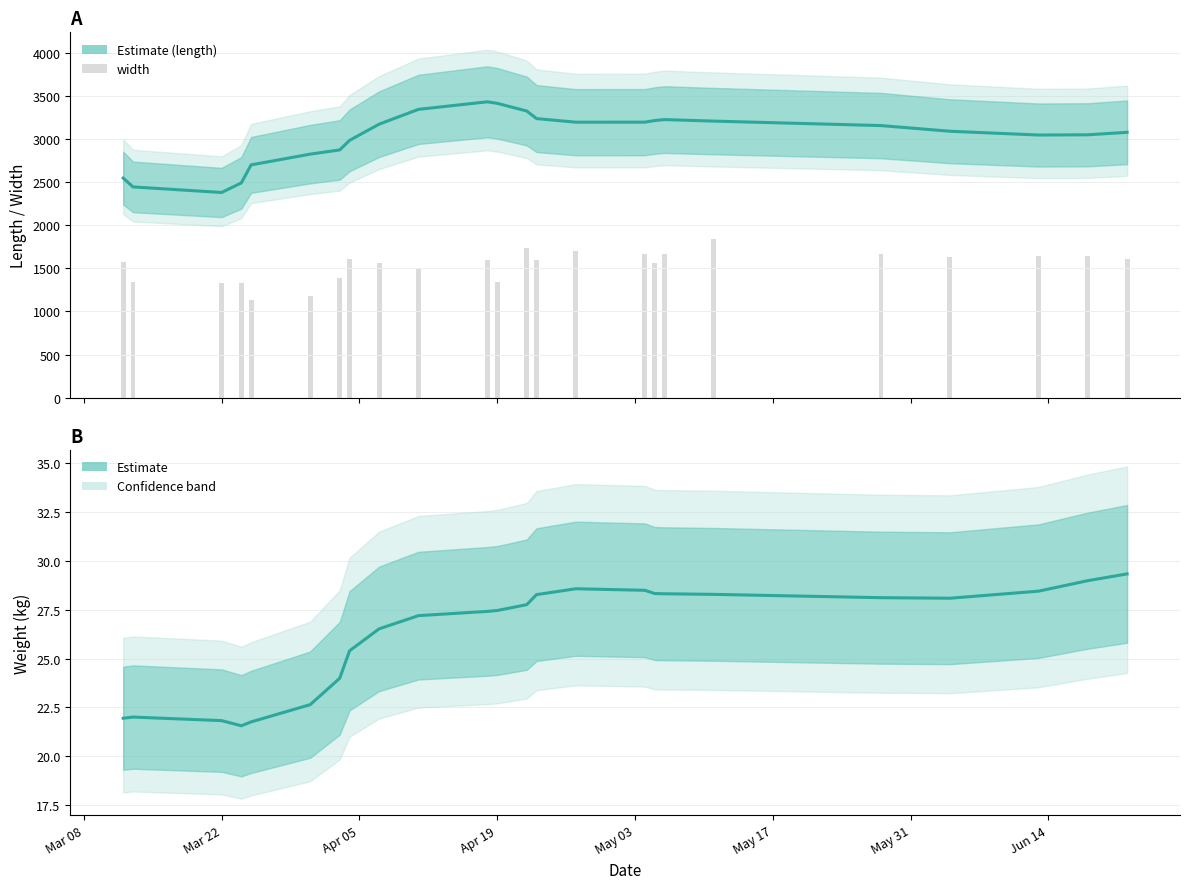

What is the maximum value for weight?

29.3